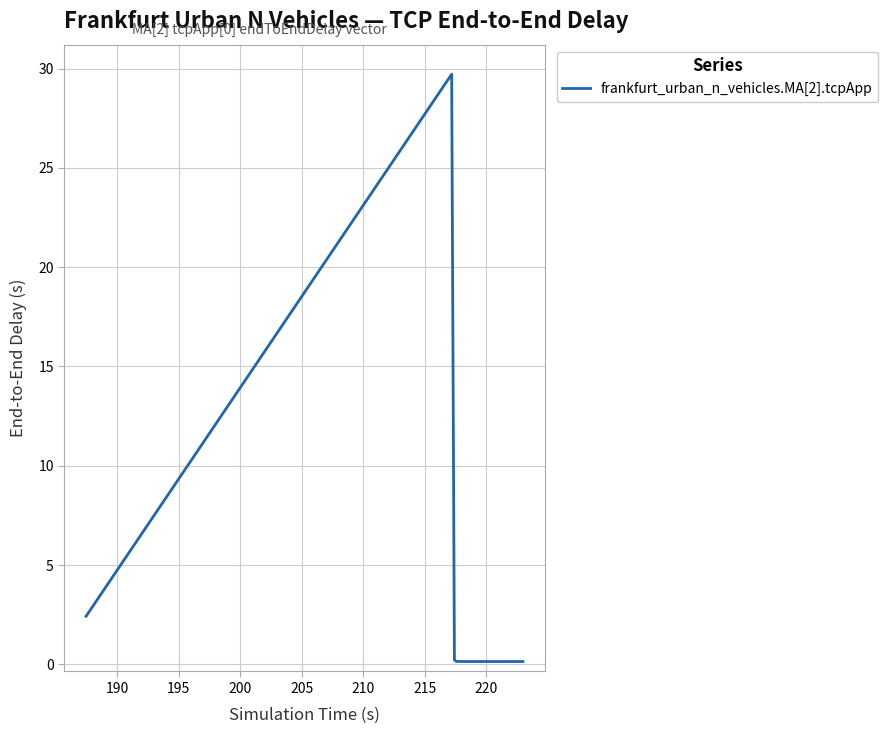

What is the maximum value shown in the chart?

29.7